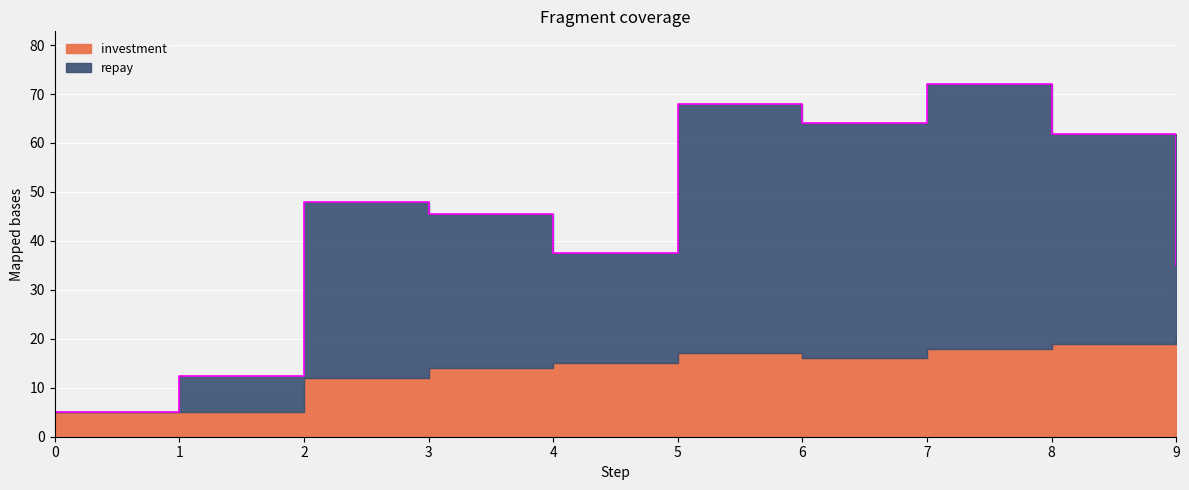

Reading right to left, extract all data points from this chart.

9=35.0	8=61.8	7=72.0	6=64.0	5=68.0	4=37.5	3=45.5	2=48.0	1=12.5	0=5.0